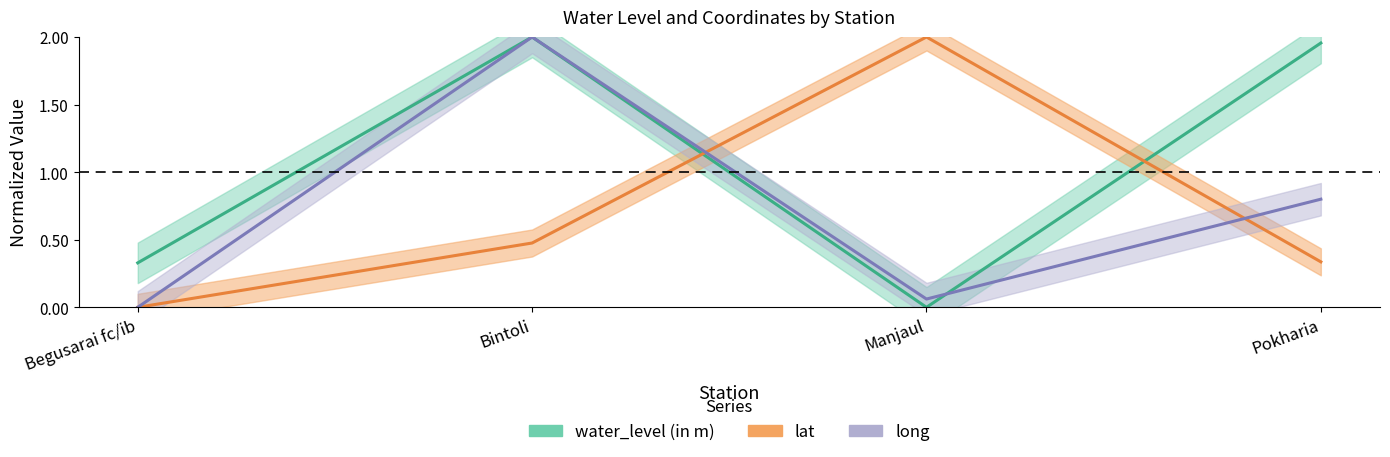

Which series changed the most between Manjaul and Pokharia?

water_level (in m)